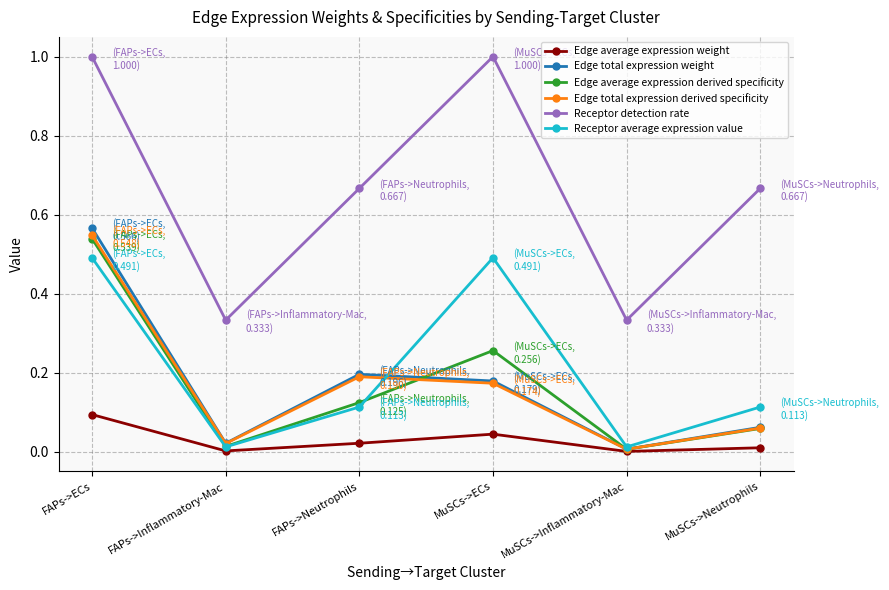

What is the label of the 3rd point from the left?

FAPs->Neutrophils